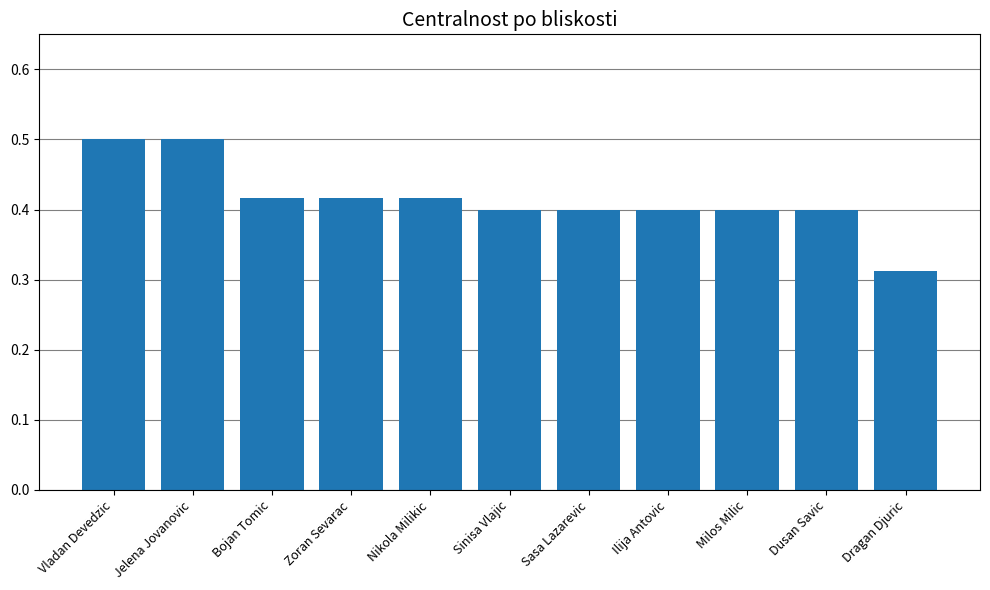

The value at Bojan Tomic is 0.4. True or false?

True